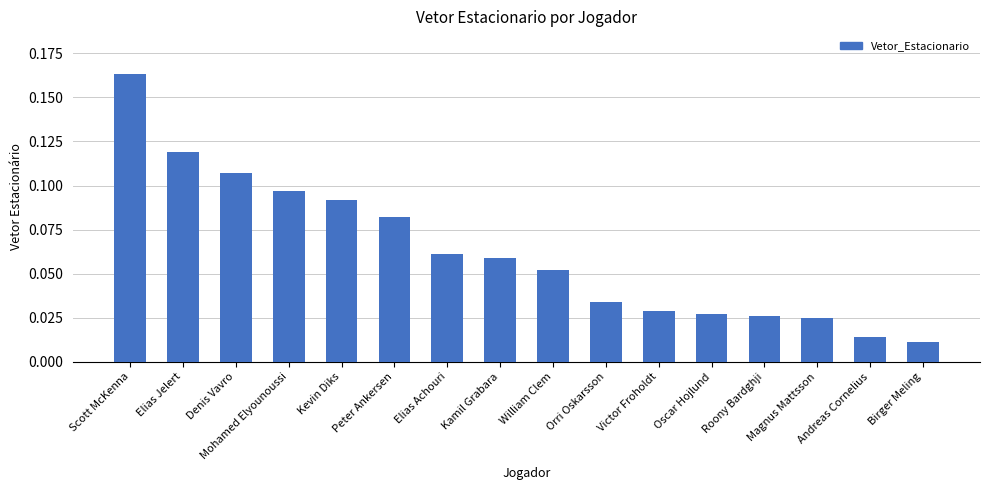

Which category has the highest value across all series?

Scott McKenna